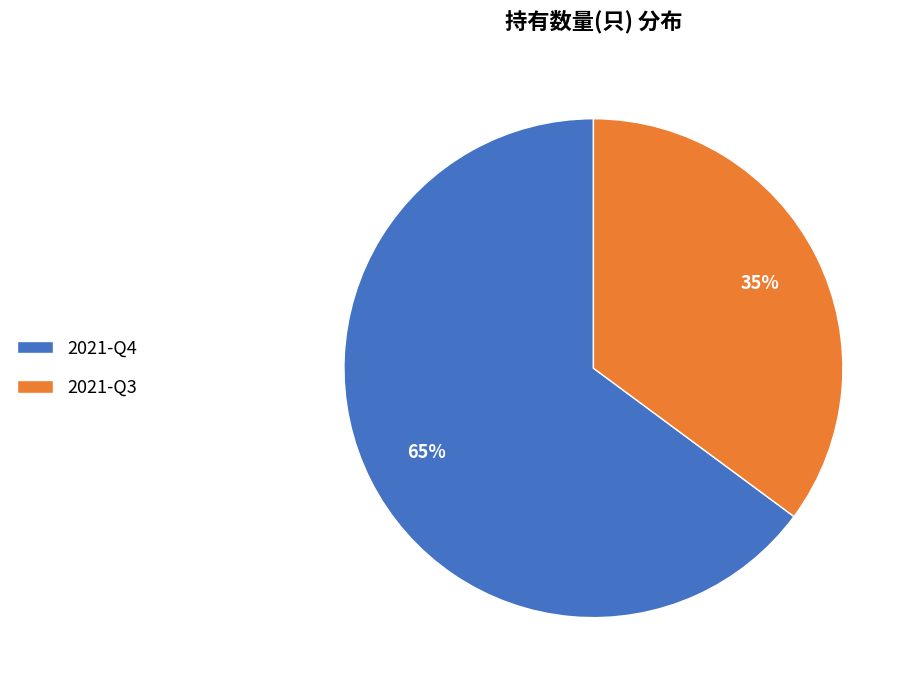

Approximately how many times larger is the value at 2021-Q3 compared to 2021-Q4?

0.5